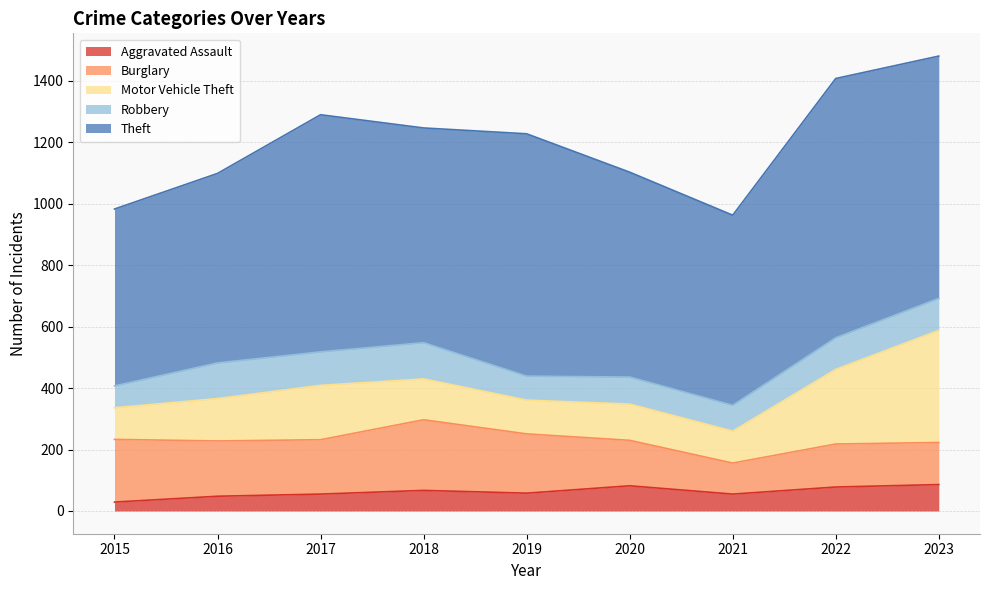

What is the sum of all Motor Vehicle Theft values?

1491